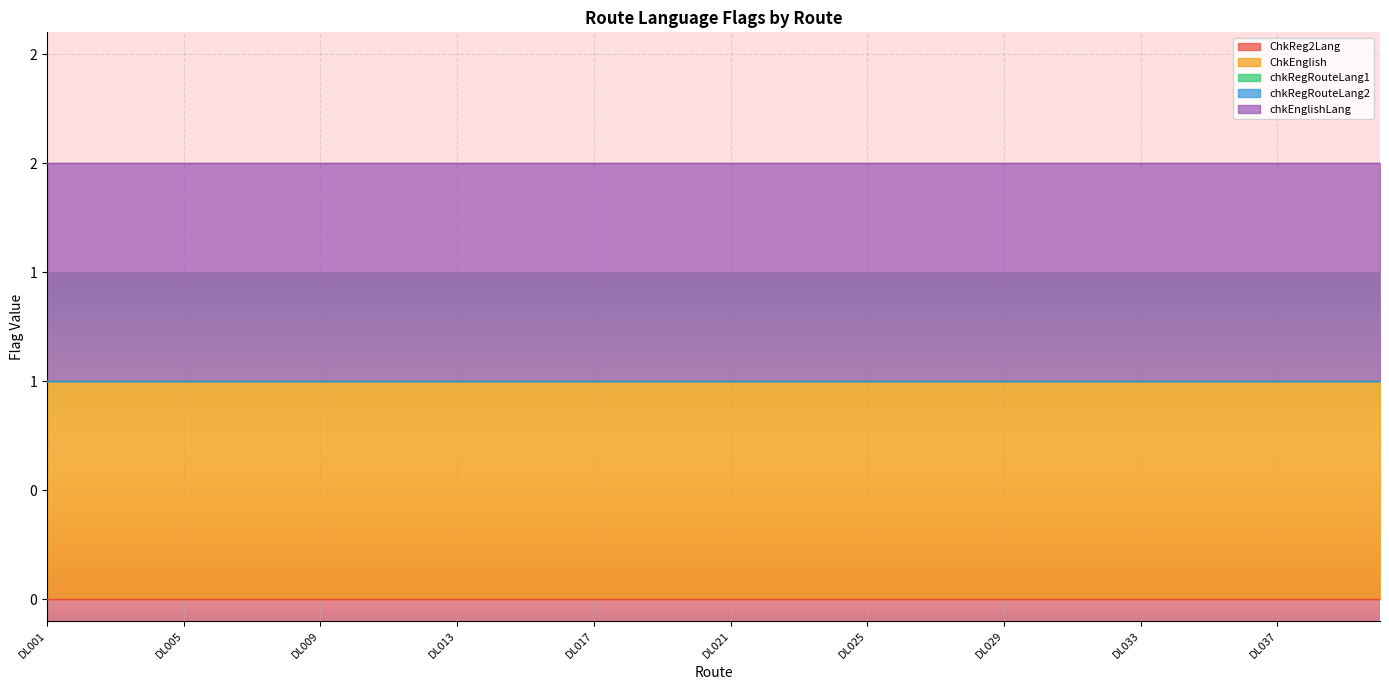

Rank the series at DL032 from lowest to highest value.

ChkReg2Lang, chkRegRouteLang1, chkRegRouteLang2, ChkEnglish, chkEnglishLang